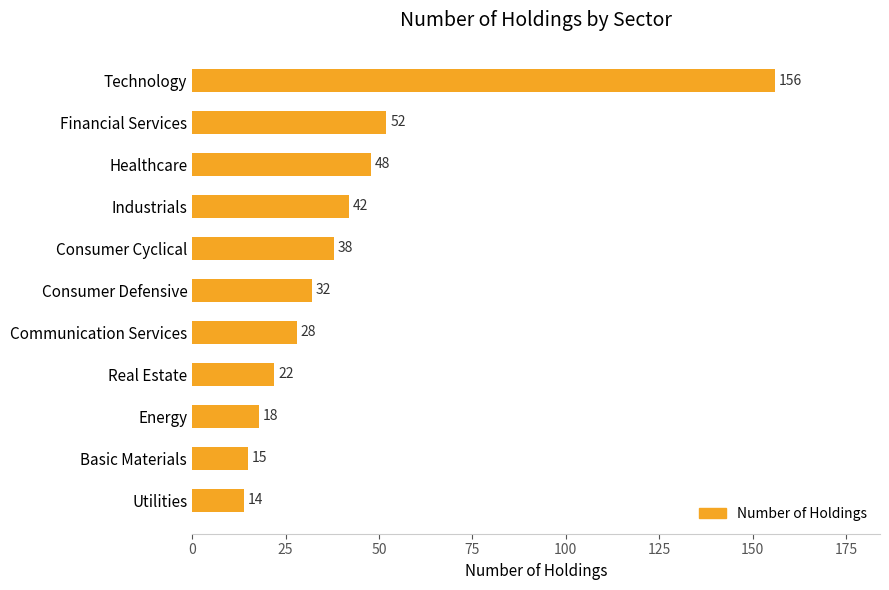

What is the label of the 10th bar from the bottom?

Financial Services